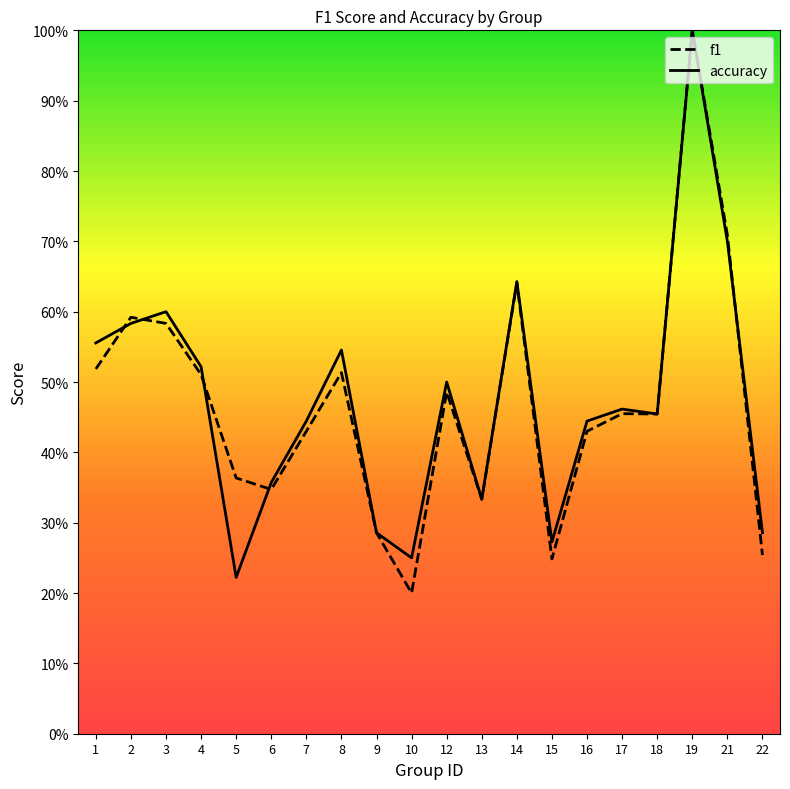

What is the lowest value of the f1 series?

0.2